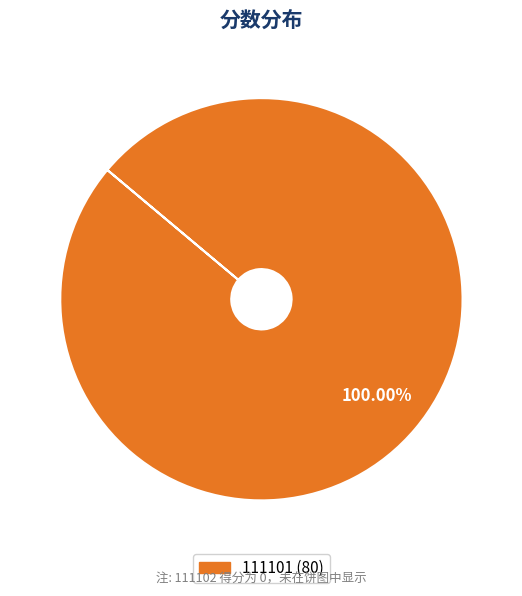

Is there any slice that represents more than half of the pie?

Yes